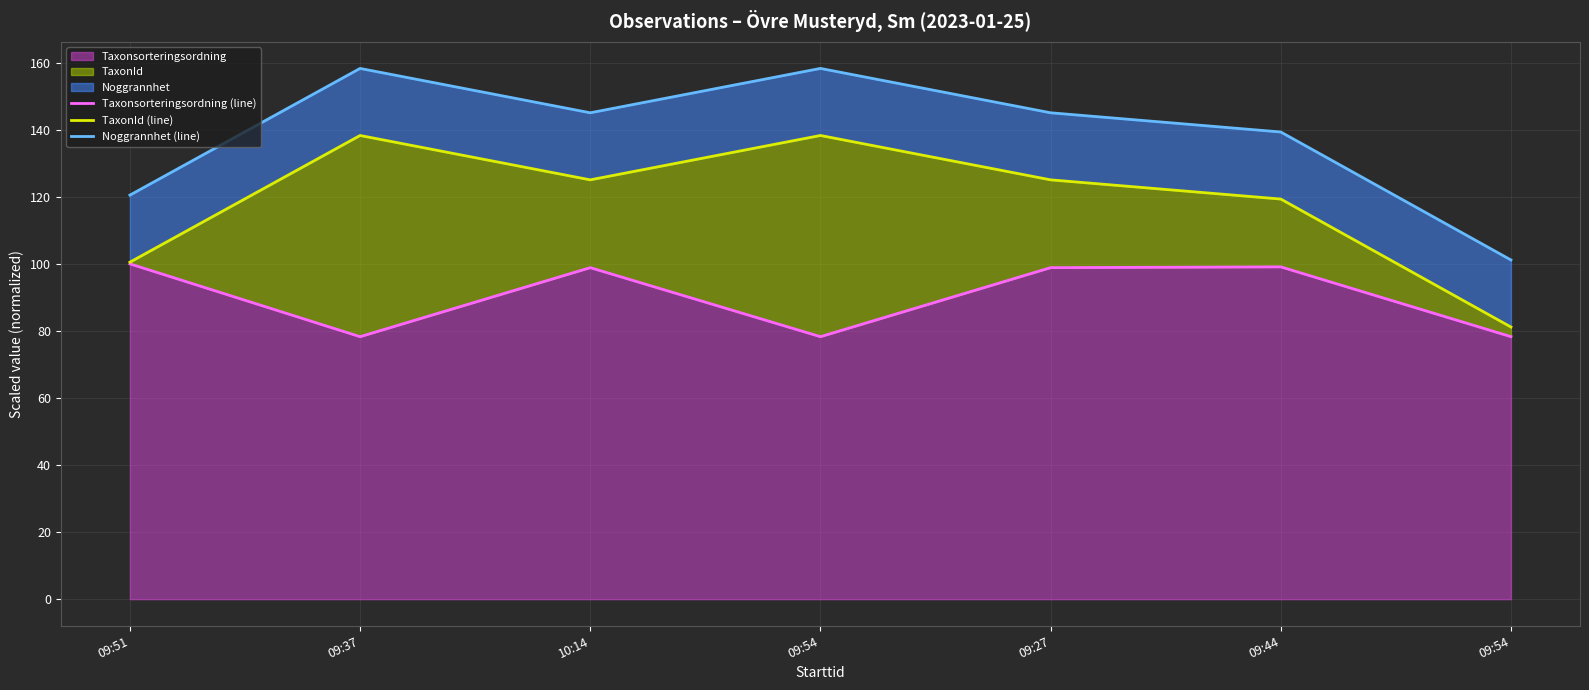

What is the average value of the Noggrannhet (line) series?

138.2